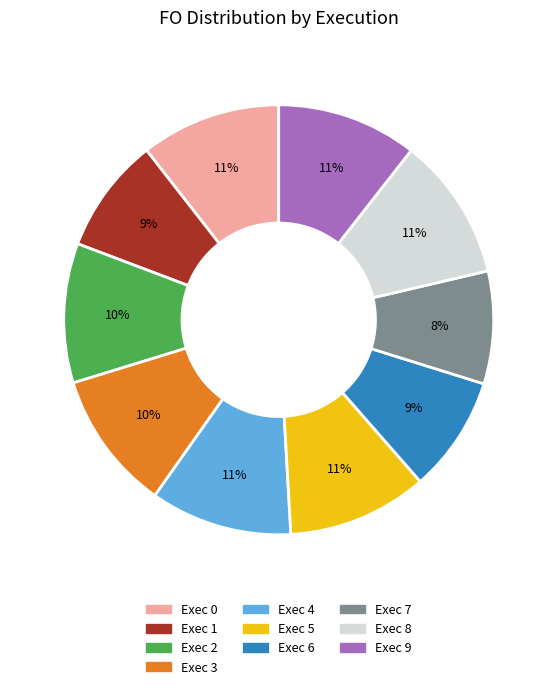

Combined, do Exec 5 and Exec 1 account for over 50%?

No